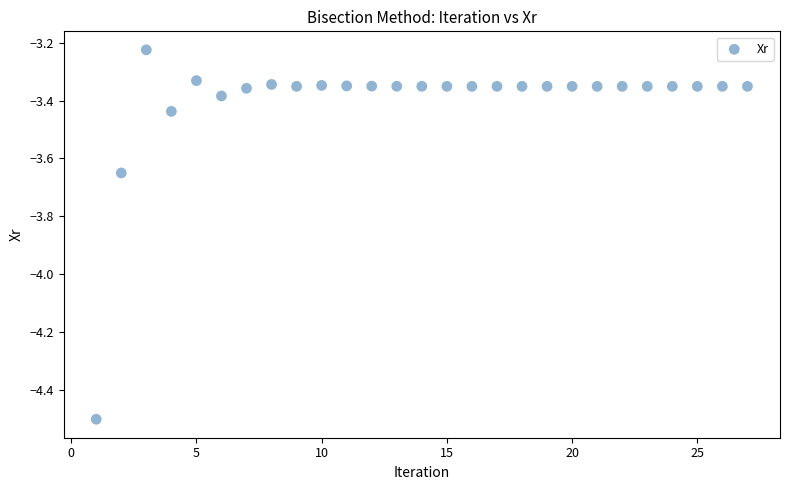

What is the range of Y values (max minus min)?

1.3